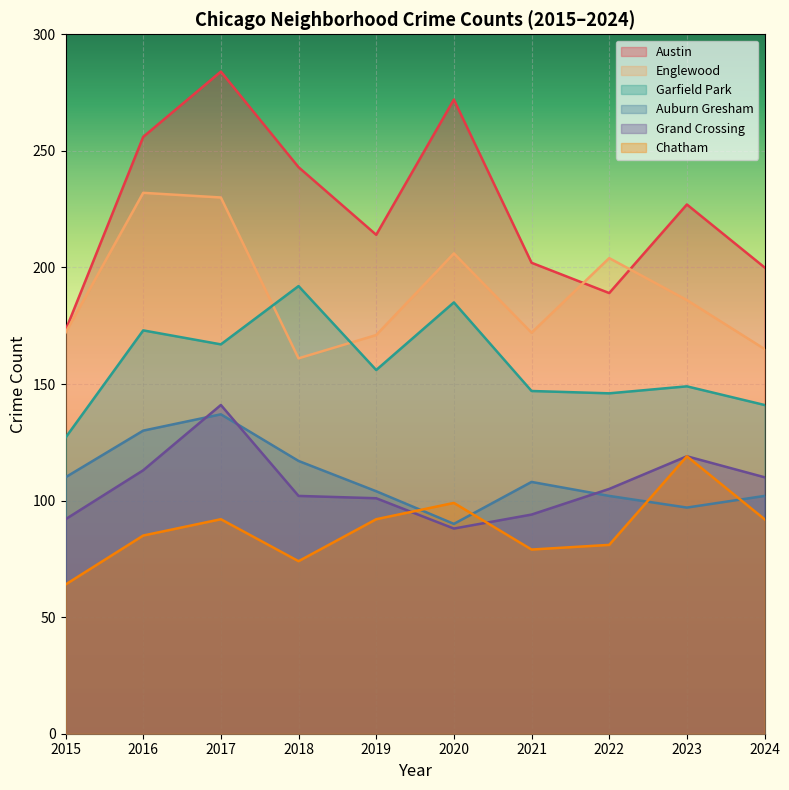

Is it true that Grand Crossing equals 63 at 2019?

False